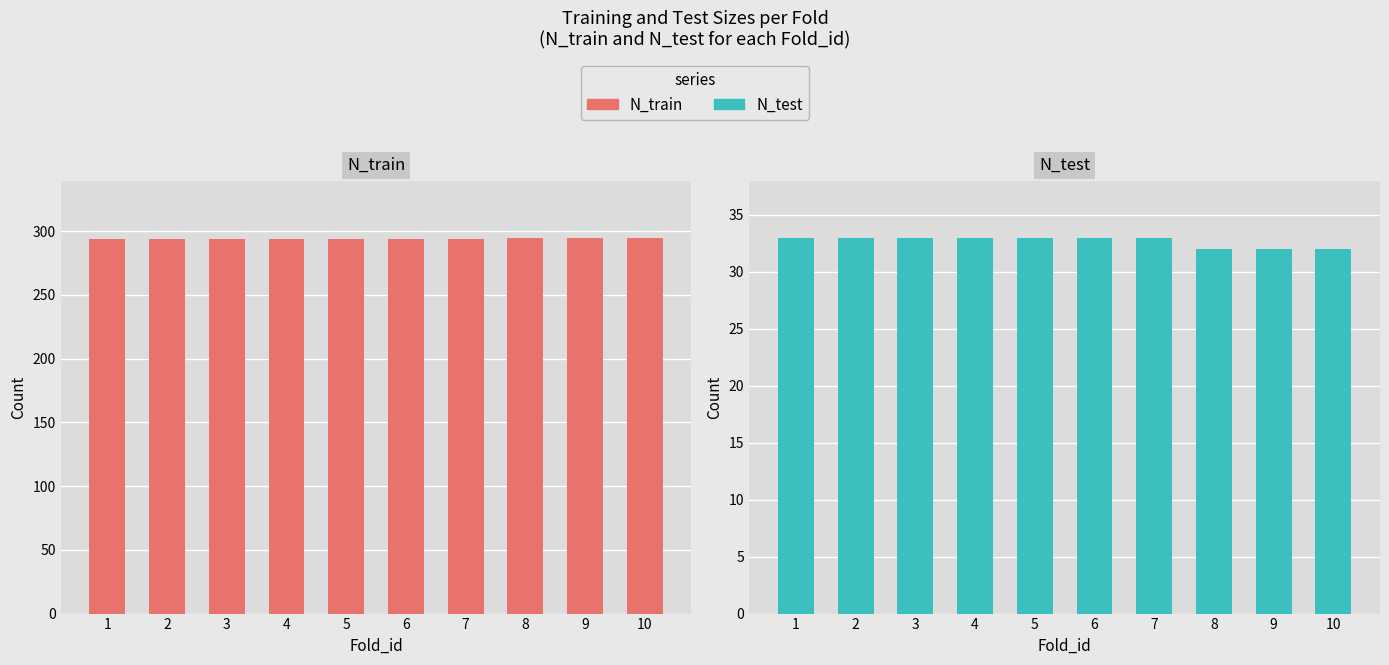

What is the difference between the highest and lowest values at 3?

261